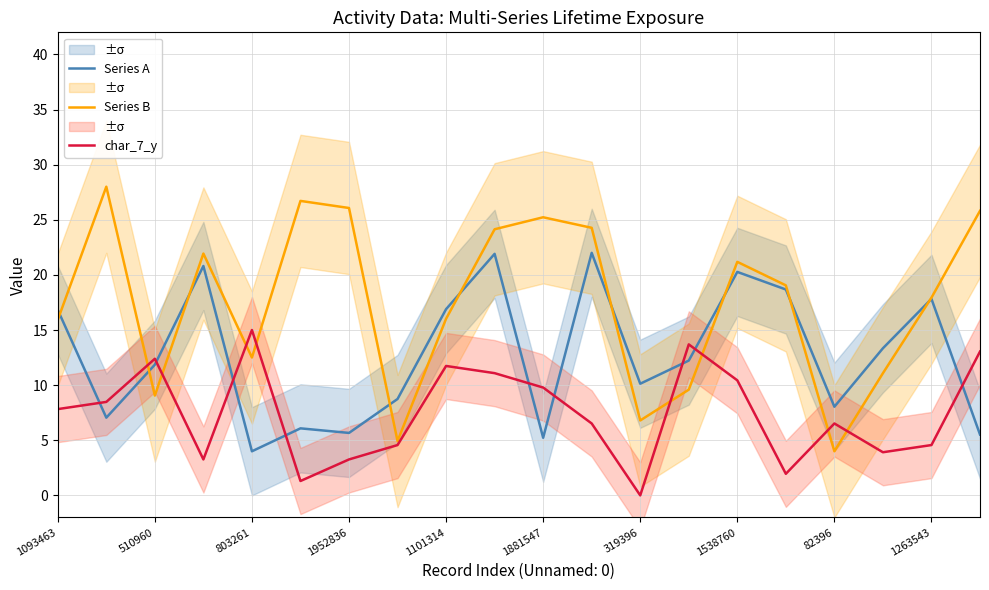

What is the label of the 5th point from the right?

15